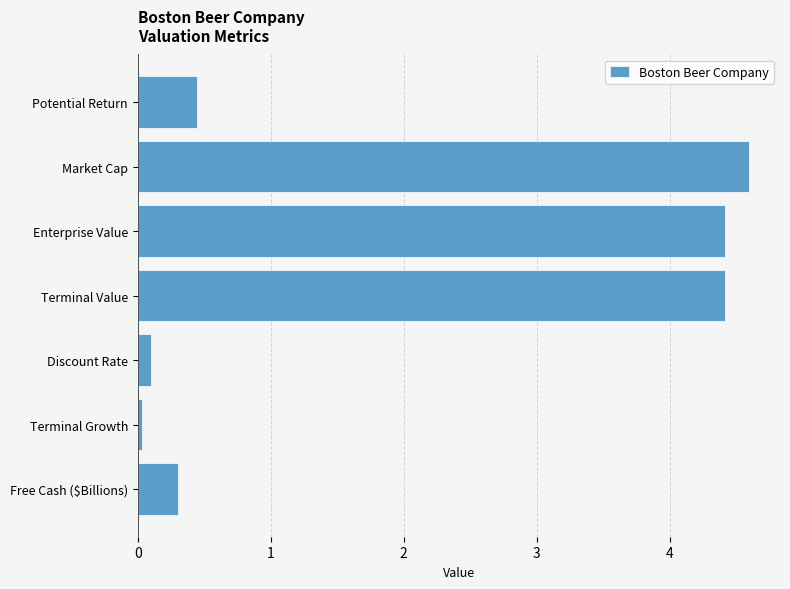

How many distinct data groups are displayed?

1